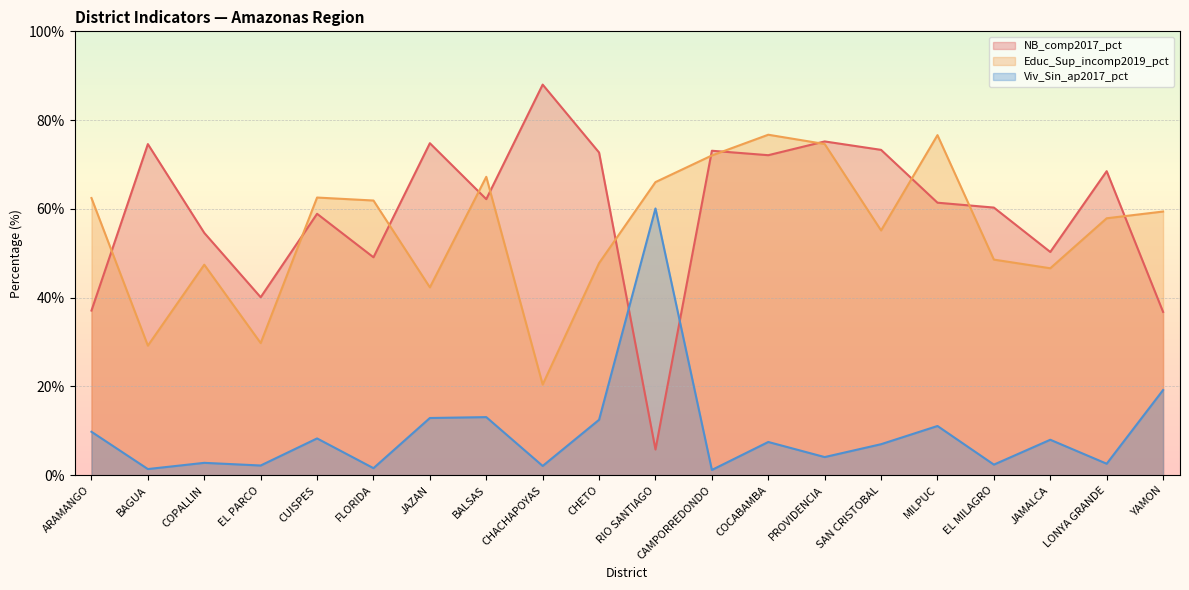

True or false: Viv_Sin_ap2017_pct has a value of 1.8 at CUISPES.

False